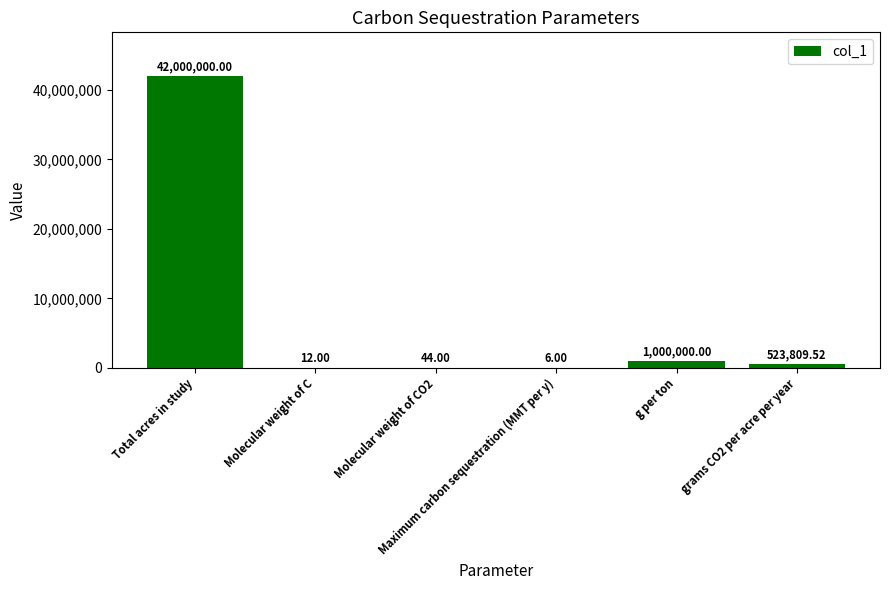

Between grams CO2 per acre per year and Maximum carbon sequestration (MMT per y), which is larger?

grams CO2 per acre per year